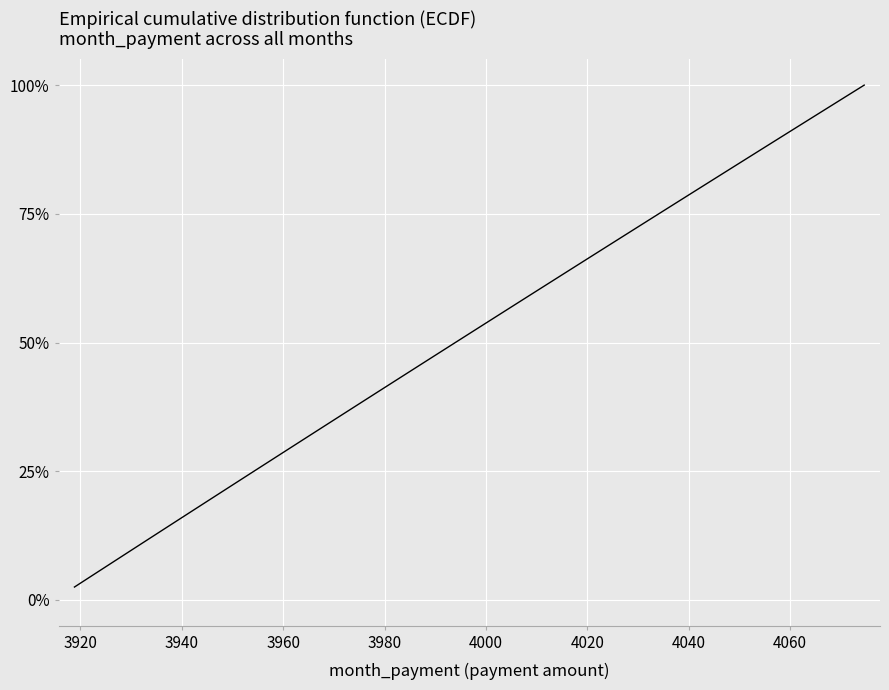

What is the greatest value displayed?

100.0